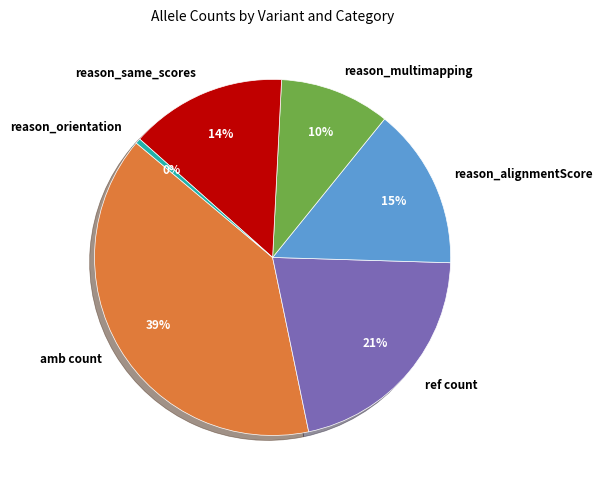

What is the largest slice in the pie chart?

amb count